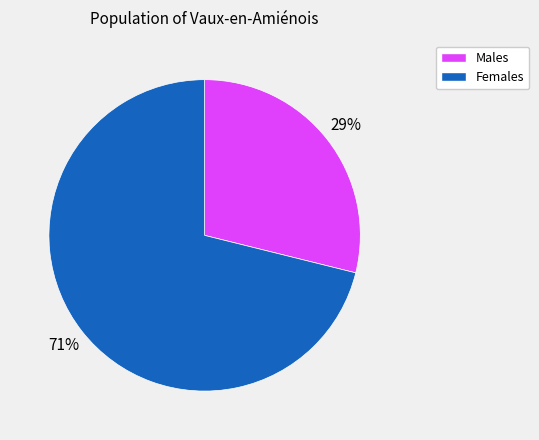

Do Males and Females together represent more than half of the pie?

Yes